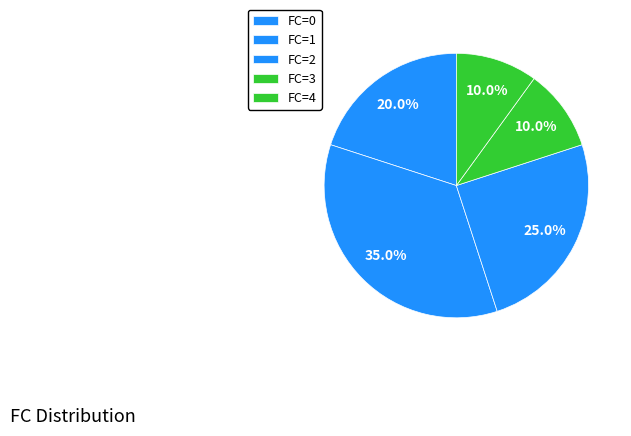

How many segments does this pie chart have?

5